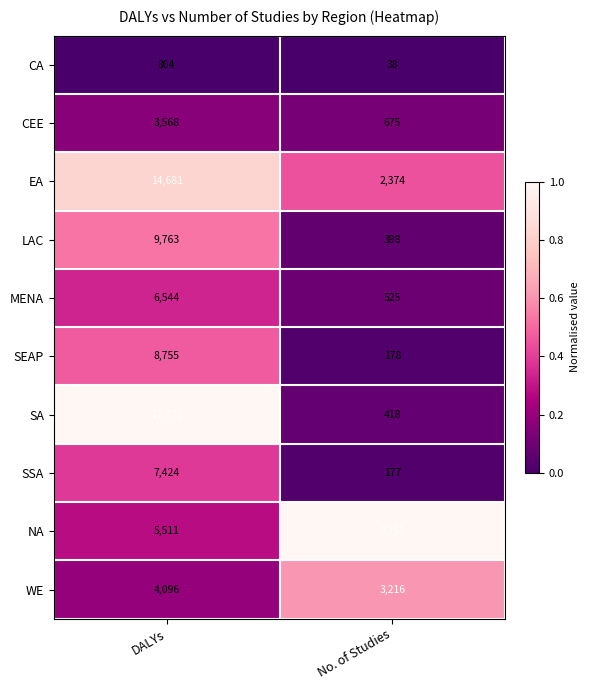

Which series changed the most between DALYs and No. of Studies?

SA